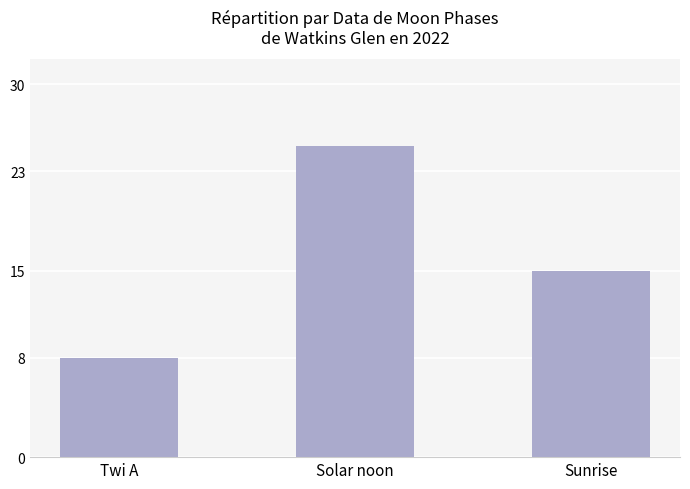

What is the difference between the maximum and minimum values?

17